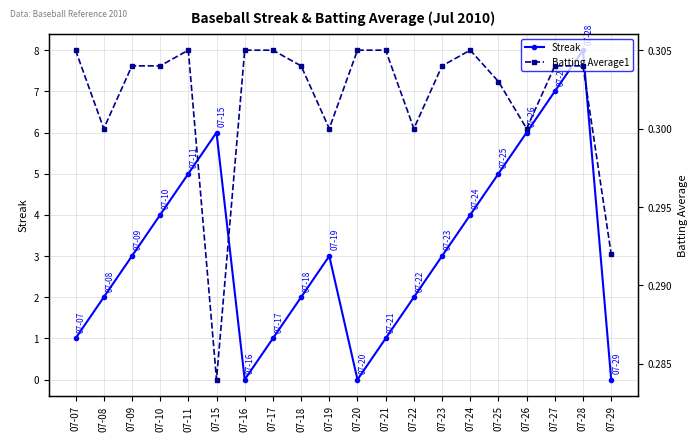

Where is the first local minimum for Batting Average1?

07-08